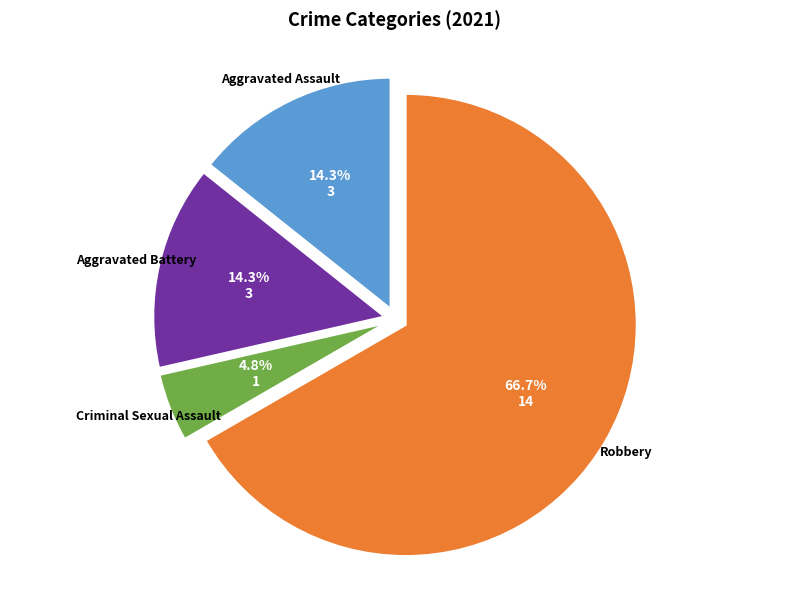

What is the smallest slice in the pie chart?

Criminal Sexual Assault